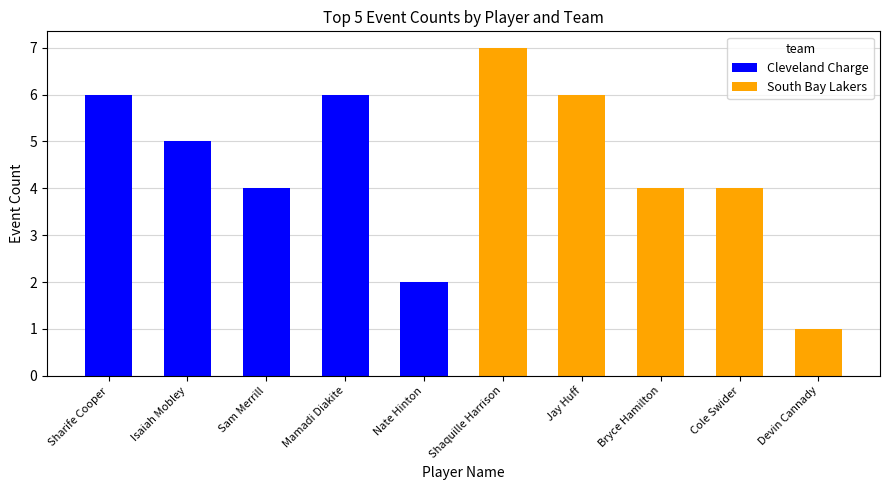

What is the difference between the maximum and second lowest values in the Cleveland Charge series?

2